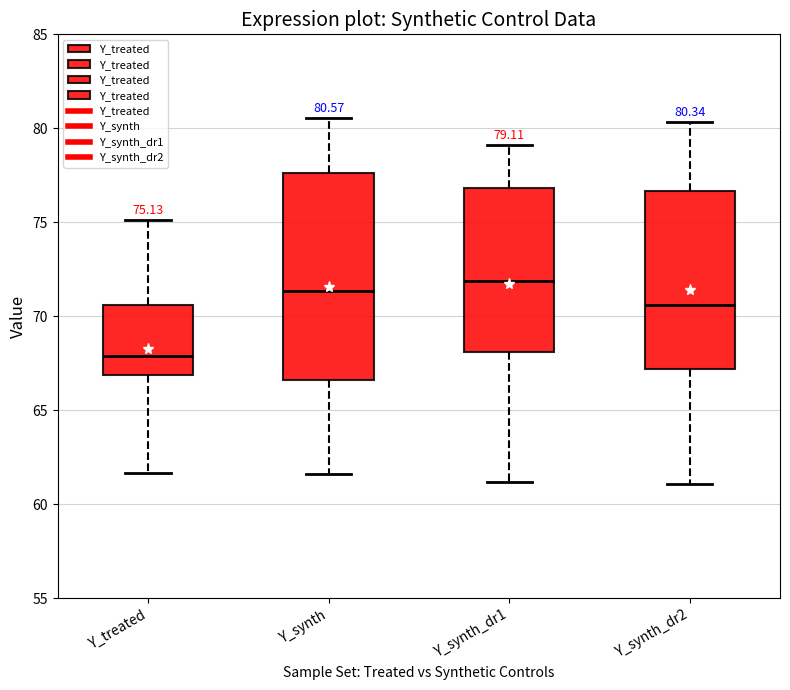

Which box's median line is the lowest?

Y_treated